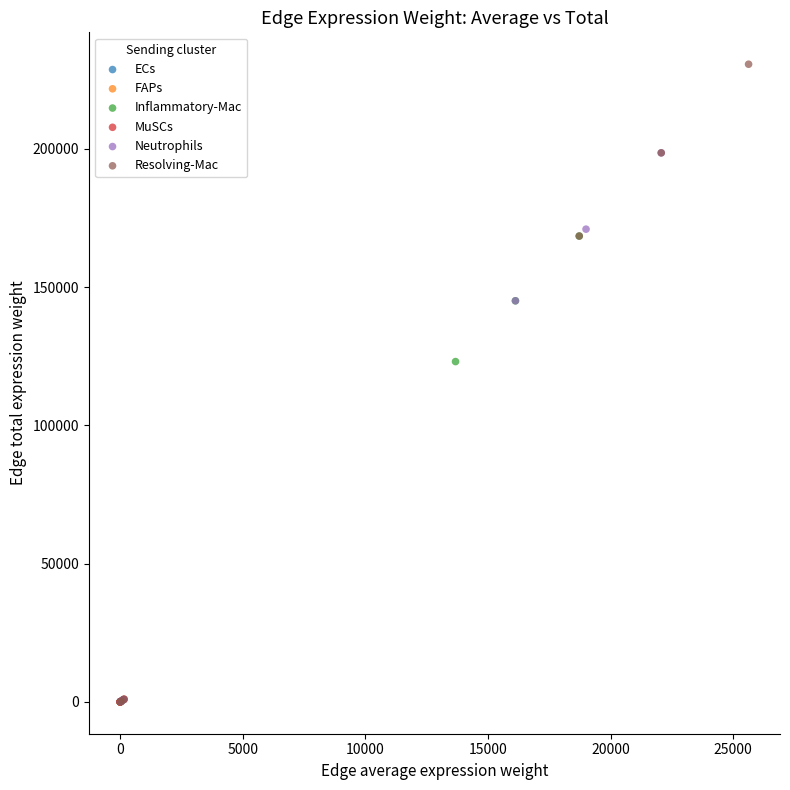

Which series contains the highest Y value?

Resolving-Mac